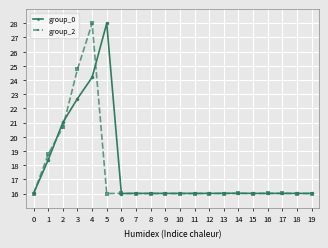

Read the group_0 value at 4.

24.2